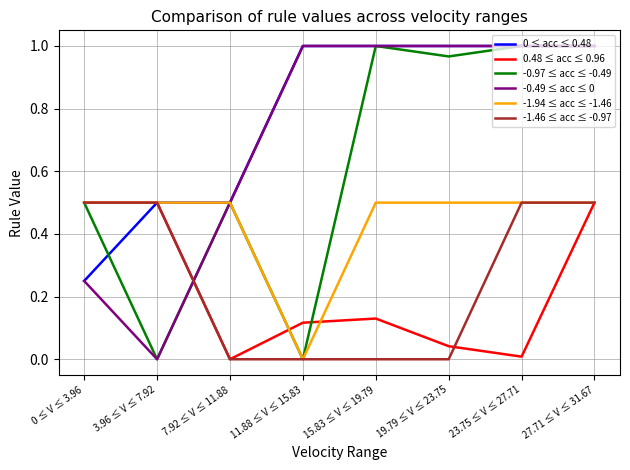

What position from the right is 3.96 ≤ V ≤ 7.92?

7